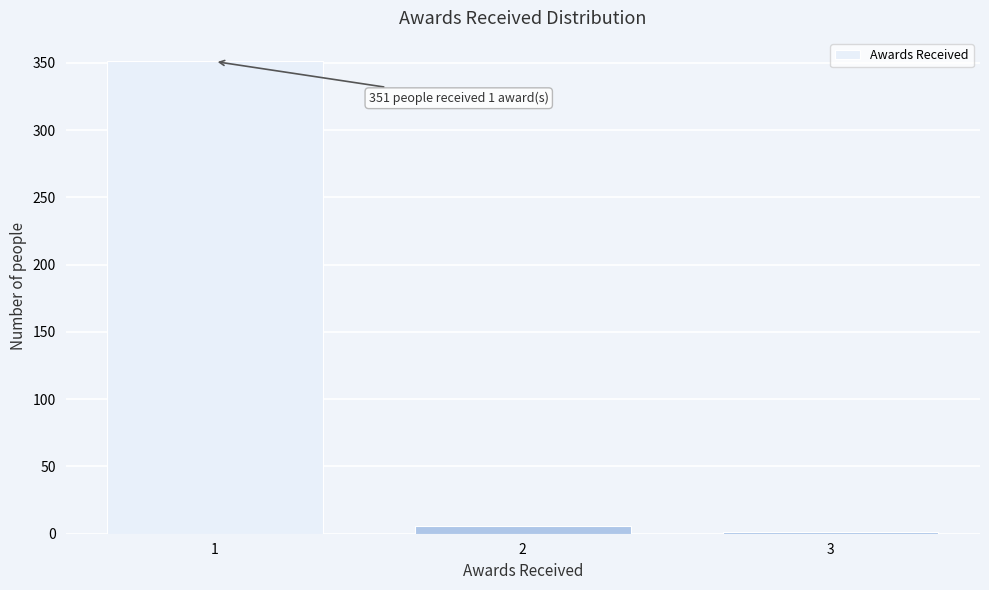

Reading left to right, extract all data points from this chart.

1=351	2=6	3=1